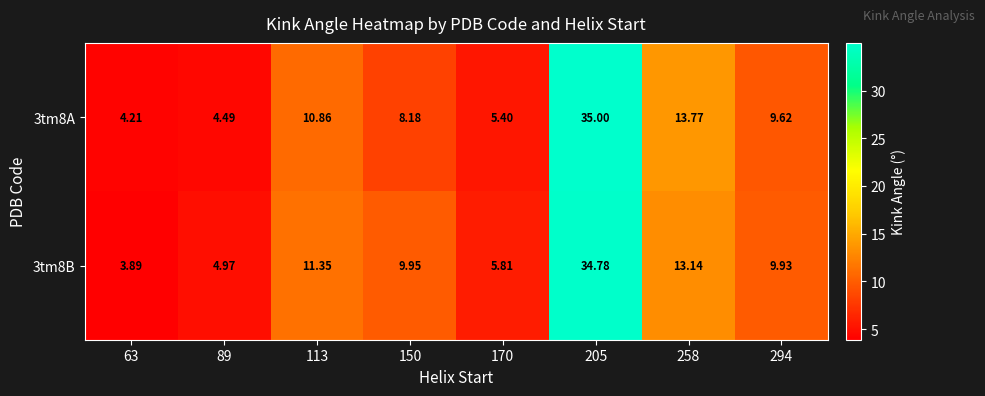

Is the value of 3tm8A at 89 greater than the value of 3tm8B at 63?

Yes